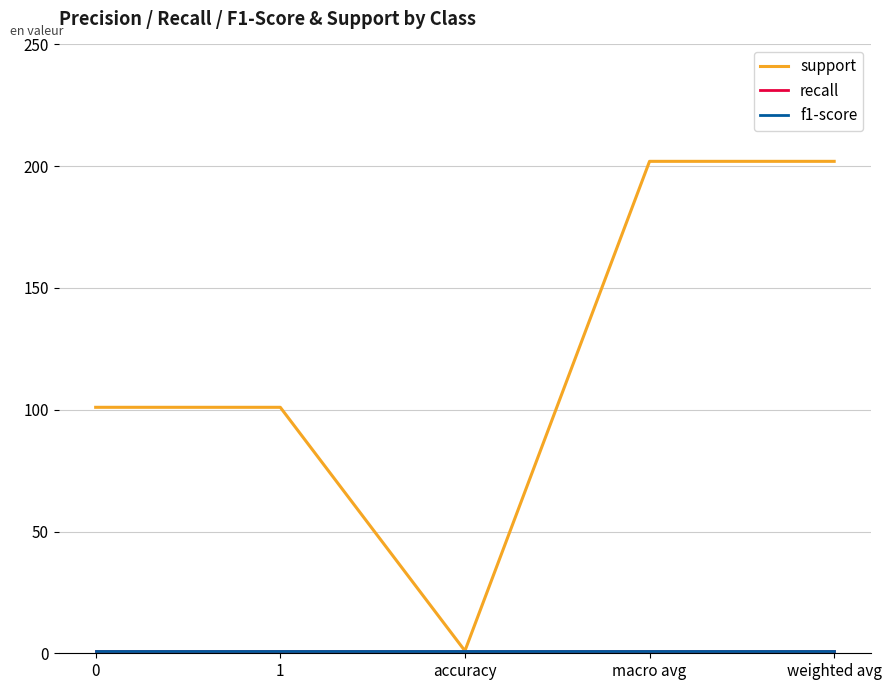

What is the value of the recall point at the 3rd from the left?

1